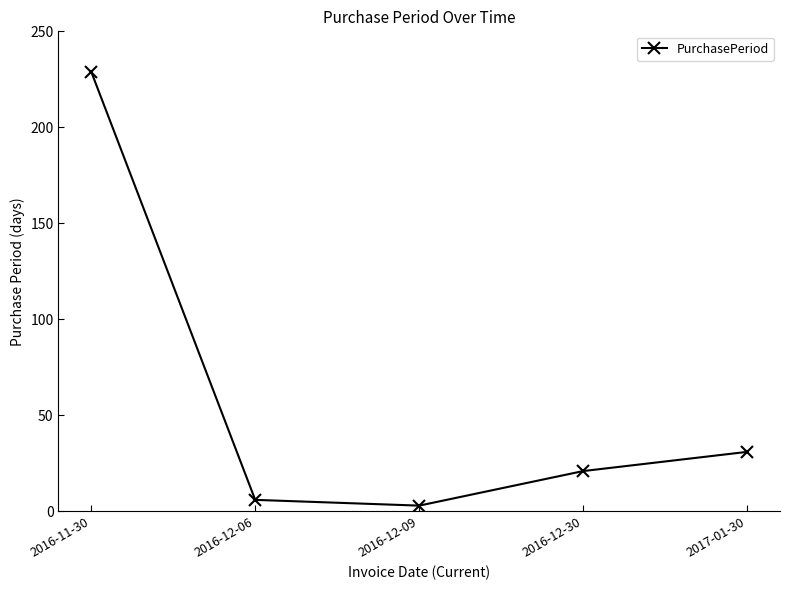

List the labels in order of value, smallest first.

2016-12-09, 2016-12-06, 2016-12-30, 2017-01-30, 2016-11-30